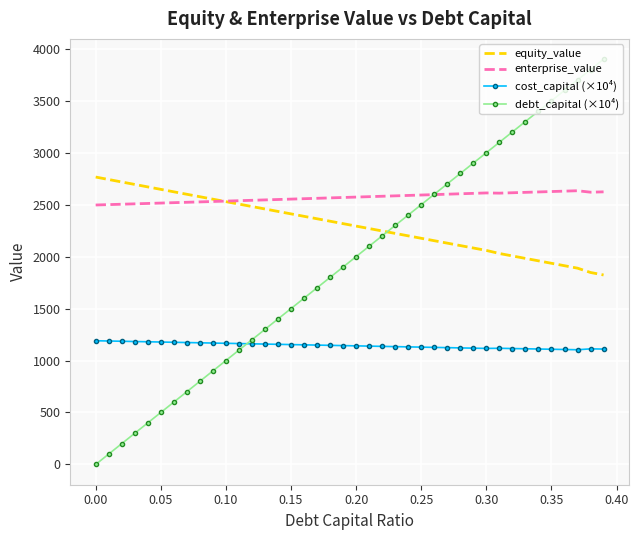

Which series ends up on top after the final intersection of debt_capital (×10⁴) and equity_value?

debt_capital (×10⁴)